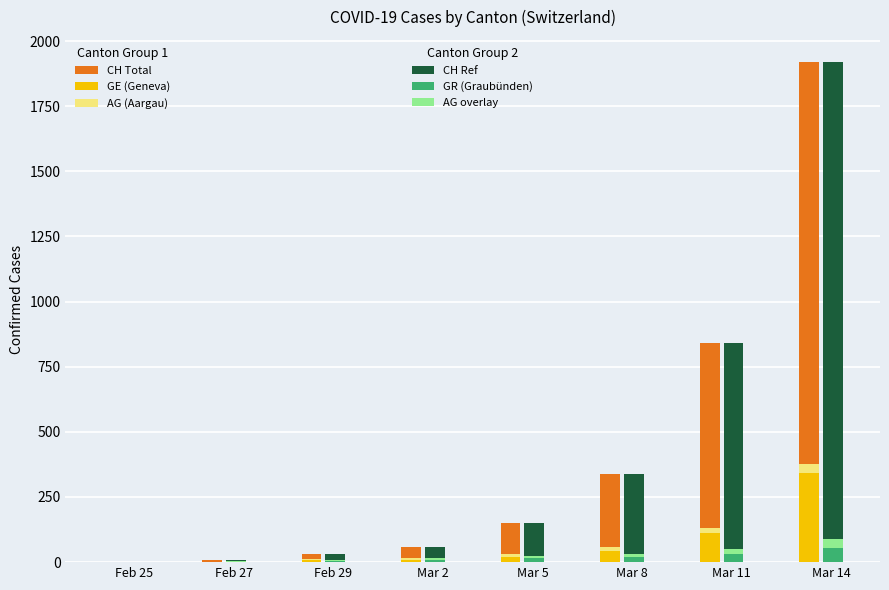

Reading left to right, what are all the values shown in this chart?

CH (Total): 0	10	33	60	150	340	842	1919
GE (Geneva): 0	1	8	10	20	44	112	343
AG (Aargau): 0	1	3	7	11	14	20	33
CH (Reference): 0	10	33	60	150	340	842	1919
GR (Graubünden): 0	2	6	9	14	18	31	56
AG (overlay): 0	1	3	7	11	14	20	33